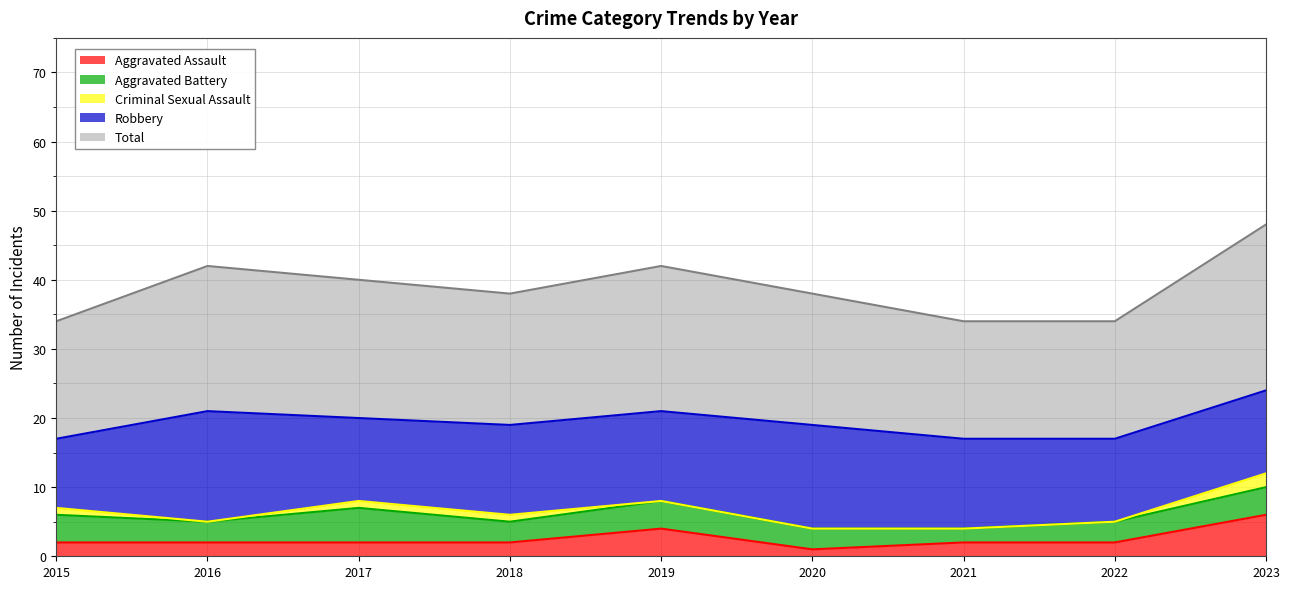

Reading right to left, transcribe all the data shown in this chart.

Aggravated Assault: 6	2	2	1	4	2	2	2	2
Aggravated Battery: 4	3	2	3	4	3	5	3	4
Criminal Sexual Assault: 2	0	0	0	0	1	1	0	1
Robbery: 12	12	13	15	13	13	12	16	10
Total: 24	17	17	19	21	19	20	21	17